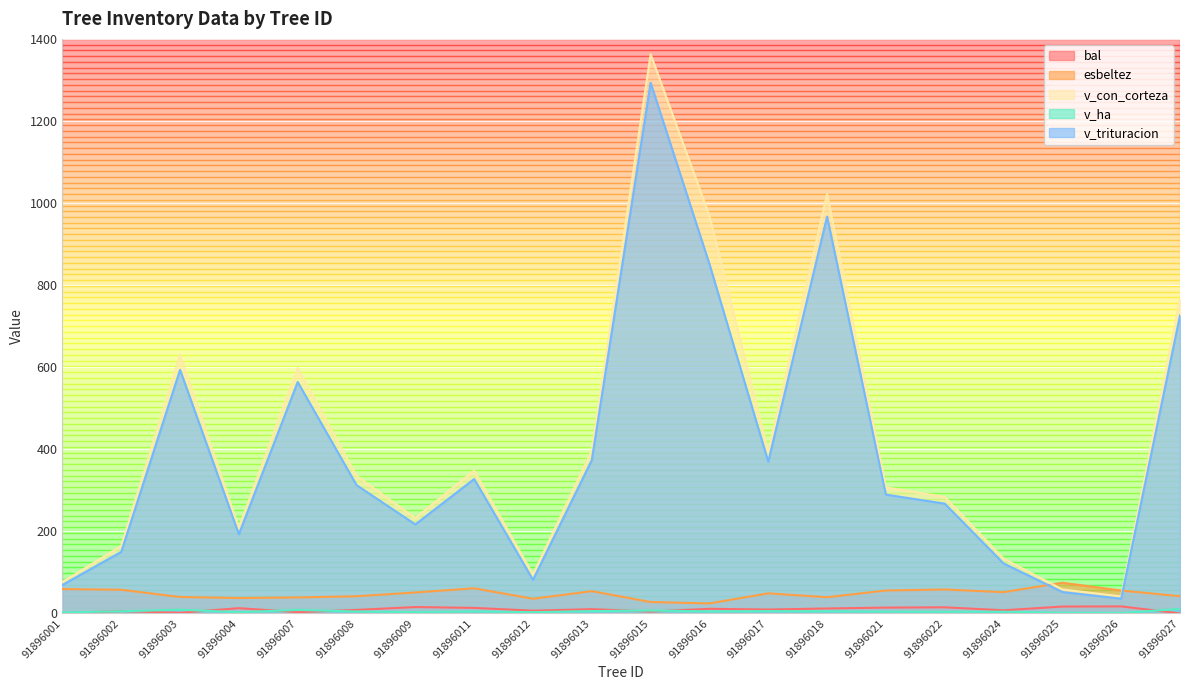

Reading right to left, transcribe all the data shown in this chart.

bal: 0.0	17.1	16.7	7.6	14.9	14.2	12.1	9.5	11.2	4.5	10.4	6.7	13.5	15.6	8.6	3.1	12.8	1.6	5.7	0.8
esbeltez: 42.0	55.8	74.8	51.8	58.3	55.9	39.5	49.0	24.3	27.8	54.2	35.7	61.3	51.1	41.9	38.9	37.5	40.0	57.6	59.4
v_con_corteza: 765.7	41.6	58.5	133.5	283.8	307.1	1022.1	392.2	968.8	1362.6	396.1	94.6	347.9	232.3	335.0	598.3	208.6	630.2	164.3	76.5
v_ha: 10.8	1.3	1.9	4.2	4.0	4.3	5.2	5.5	4.9	6.9	5.6	3.0	4.9	3.3	4.7	8.5	3.0	8.9	5.2	2.4
v_trituracion: 726.2	35.9	52.2	121.8	267.5	289.5	967.0	369.7	851.4	1293.0	373.6	81.7	327.5	216.9	312.7	564.0	192.9	593.6	149.9	69.4